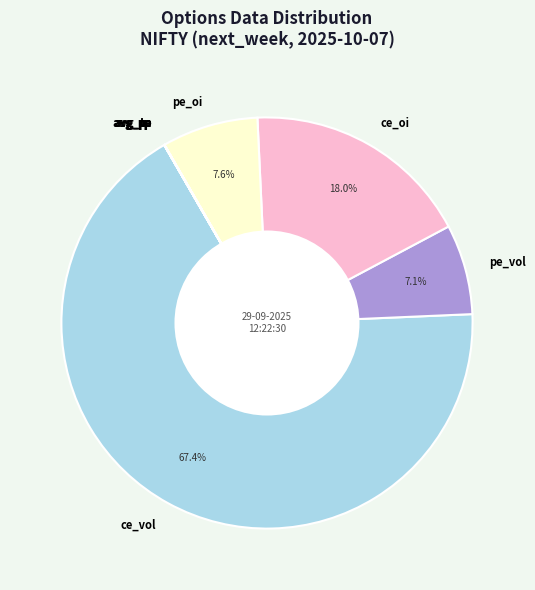

Does any single category account for the majority?

Yes